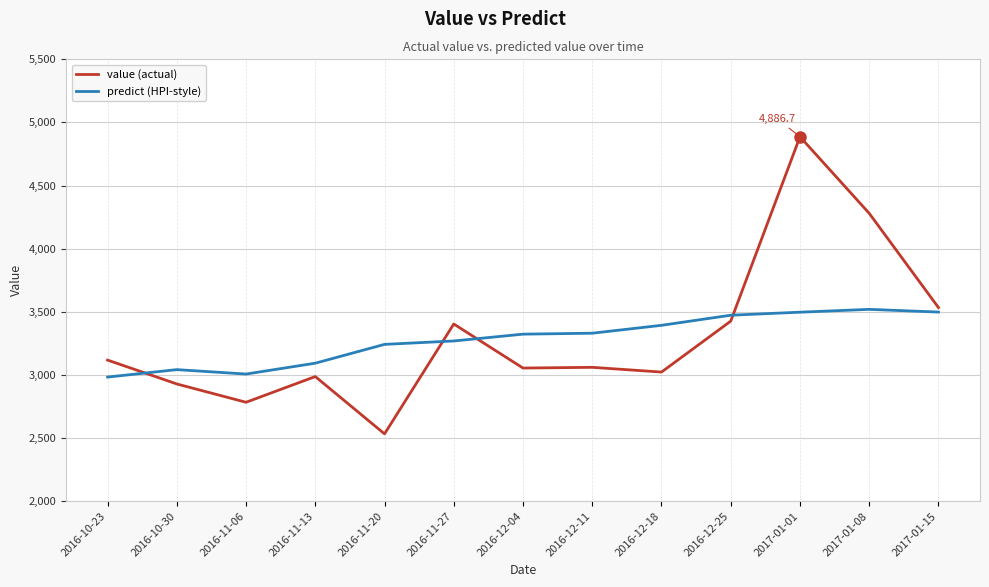

Rank the series by their maximum value, from lowest to highest.

predict (HPI-style), value (actual)